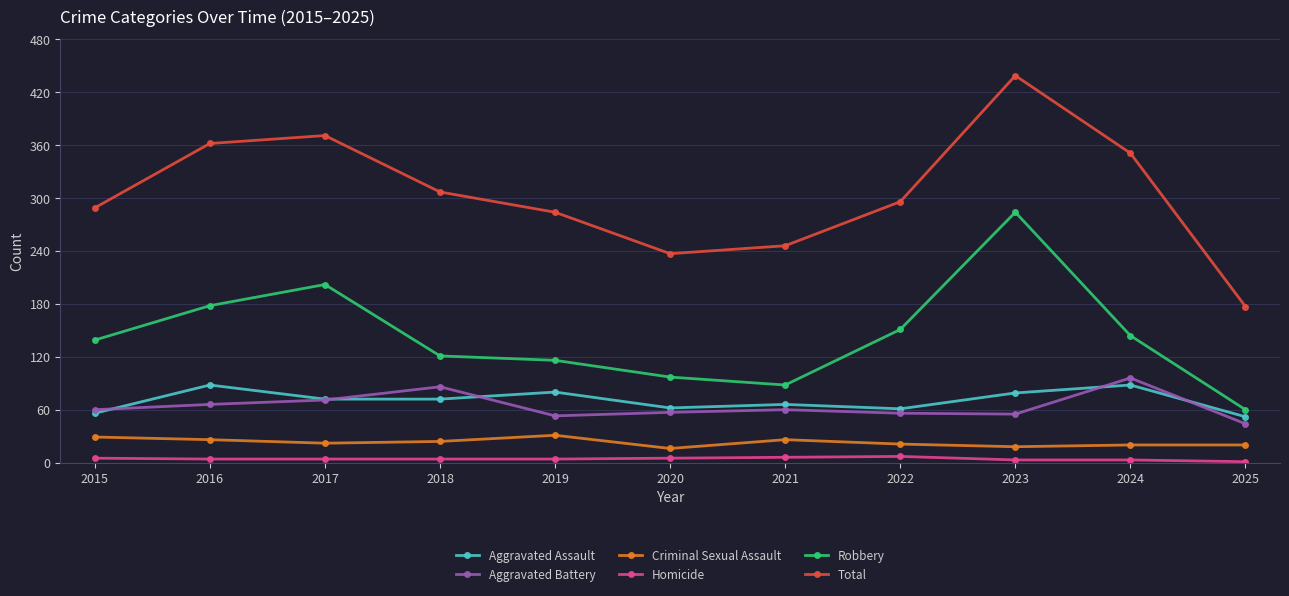

What is the value of the Robbery point at the 2nd from the left?

178